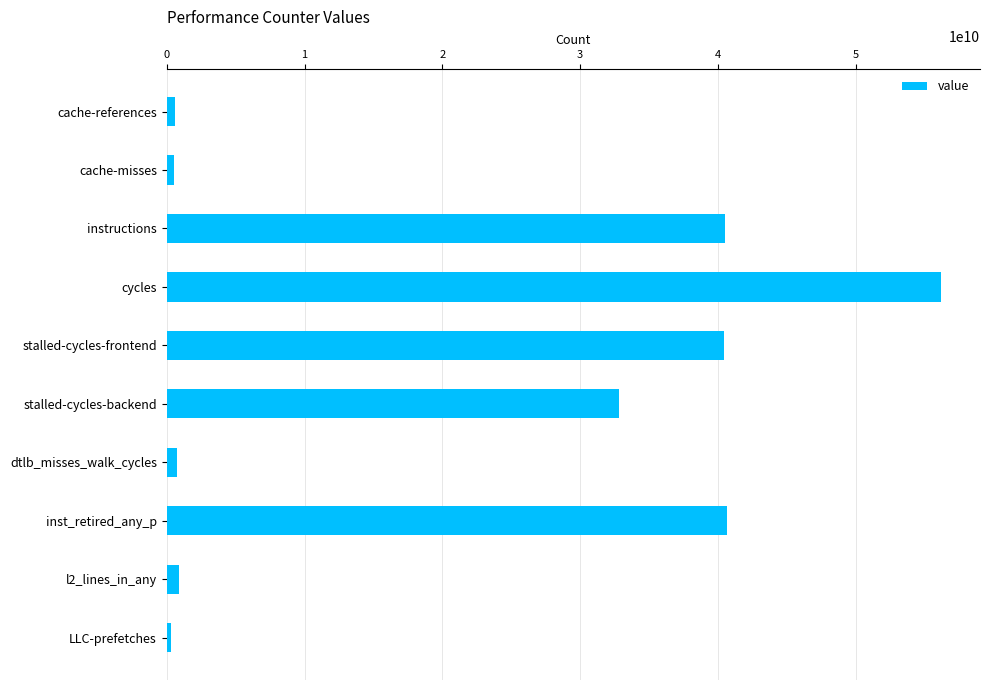

What is the difference between the maximum and minimum values?

55920965918